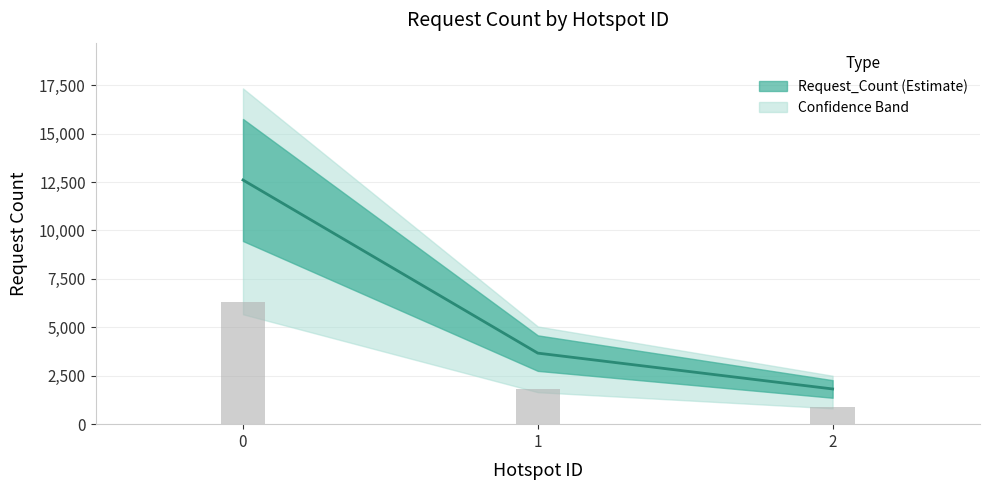

What is the ratio of the value at 2 to the value at 0?

0.1